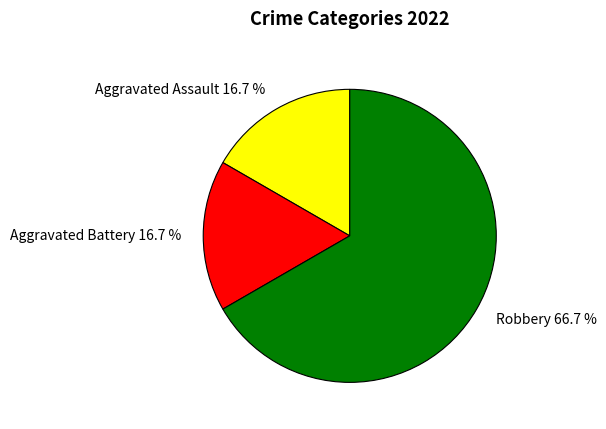

Combined, do Robbery and Aggravated Battery account for over 50%?

Yes